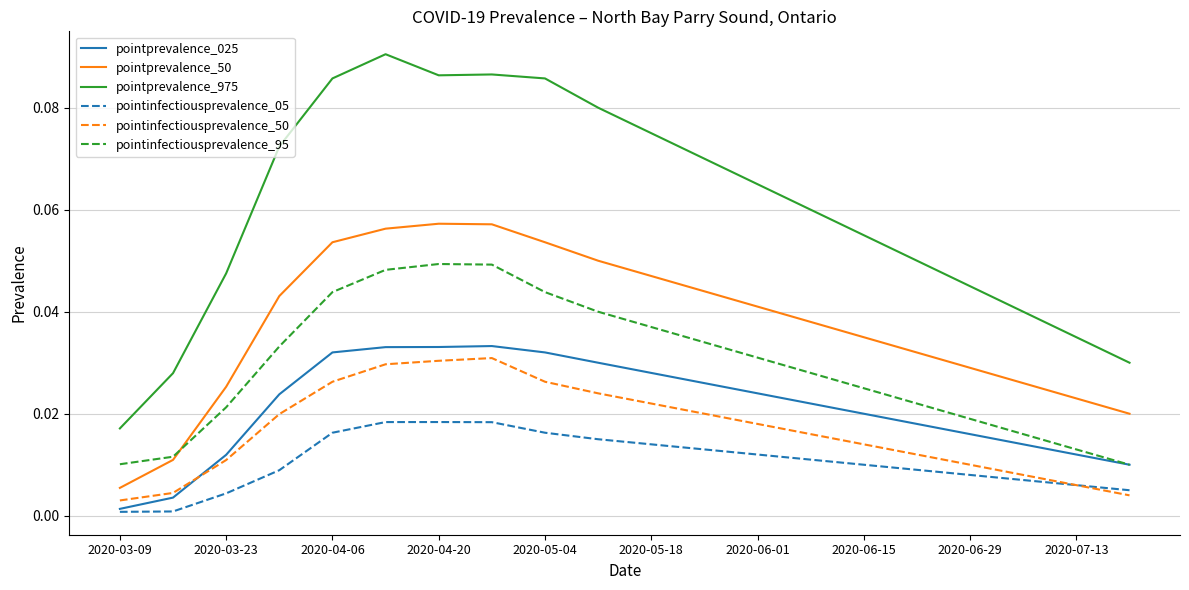

What are all the series names shown in the legend?

pointprevalence_025, pointprevalence_50, pointprevalence_975, pointinfectiousprevalence_05, pointinfectiousprevalence_50, pointinfectiousprevalence_95